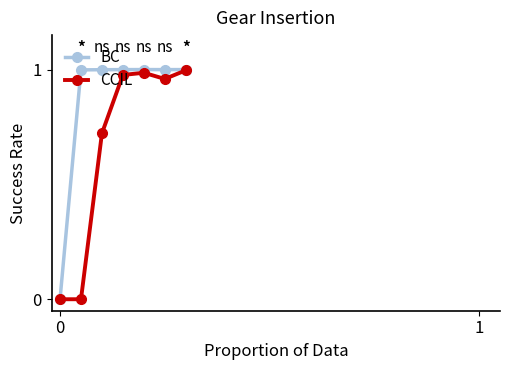

How many series are shown in this chart?

2